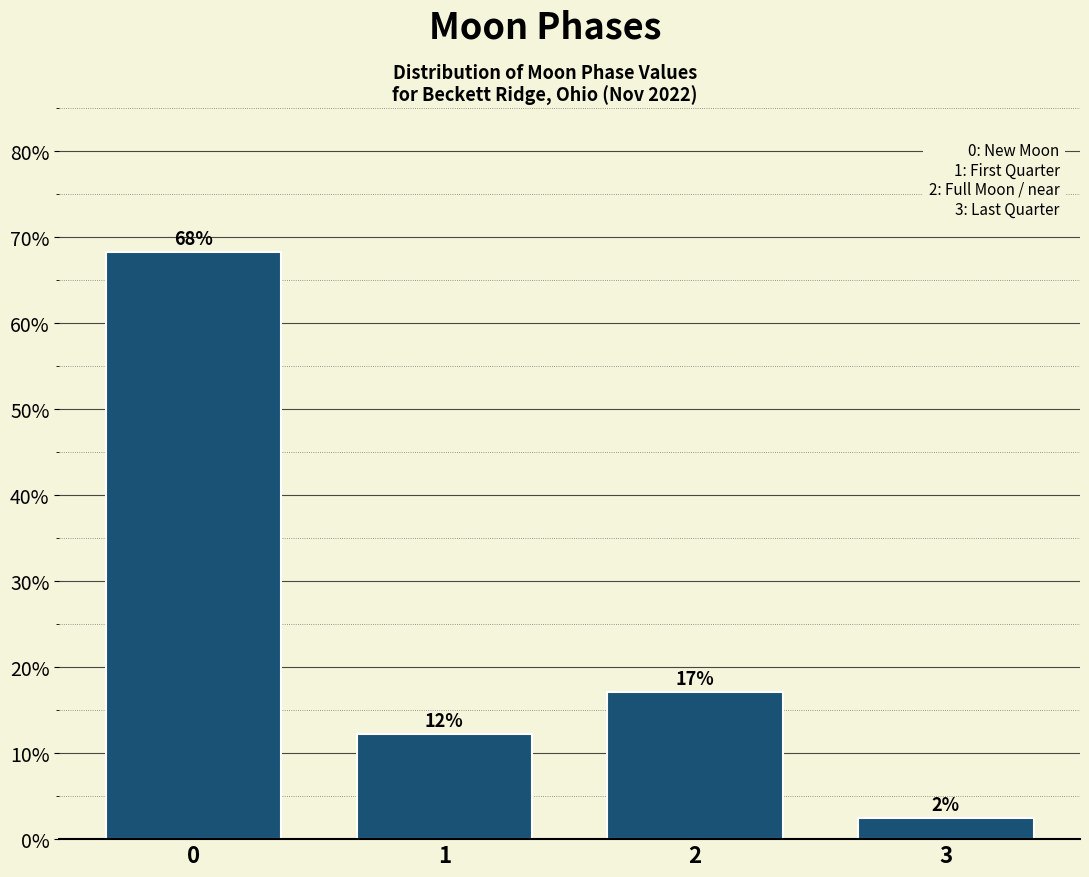

Which category has the lowest value across all series?

3